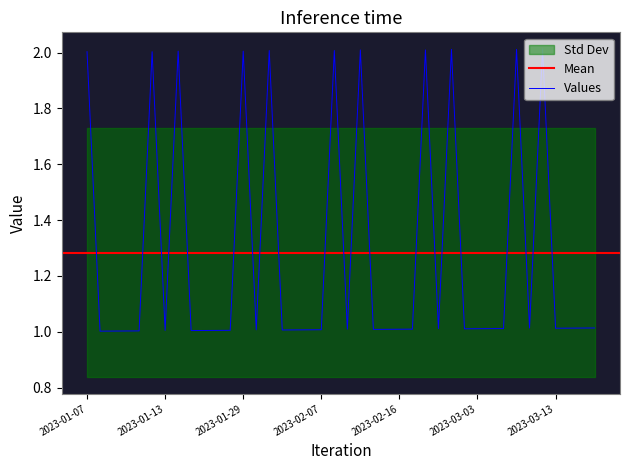

What is the difference between the maximum and minimum values?

1.0